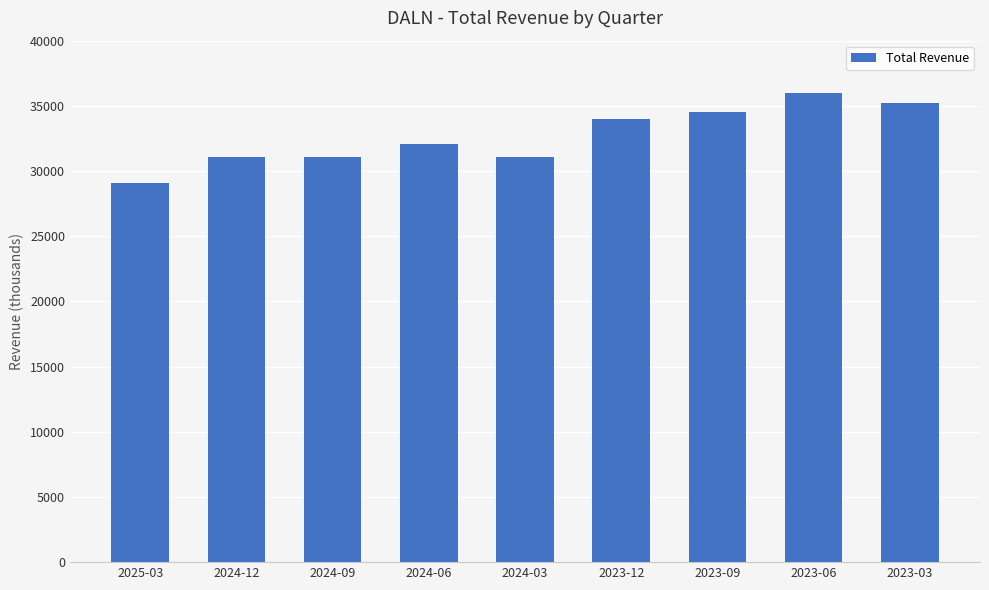

Does the chart contain stacked bars?

No